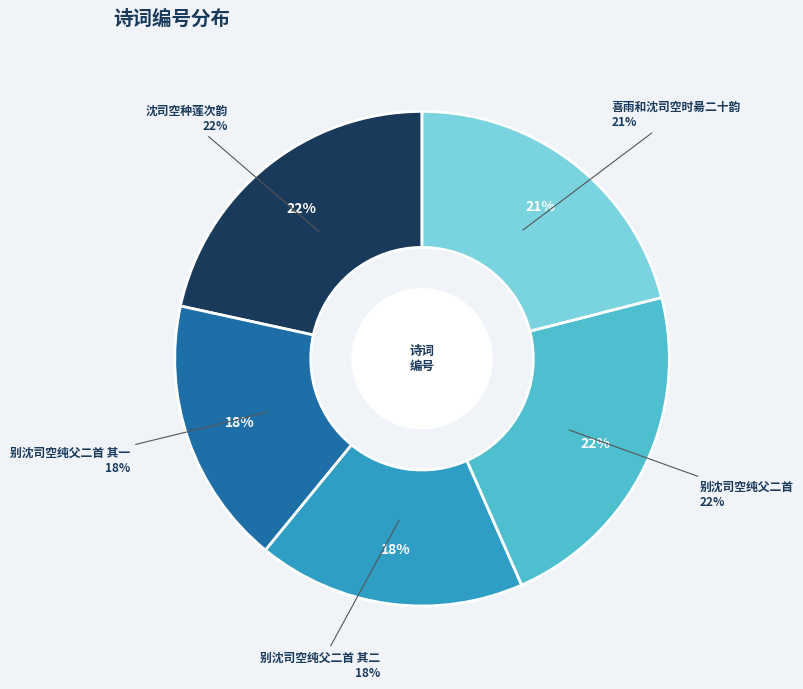

To the nearest percent, what is the combined percentage of 喜雨和沈司空时昜二十韵 and 别沈司空纯父二首 其一?

39%